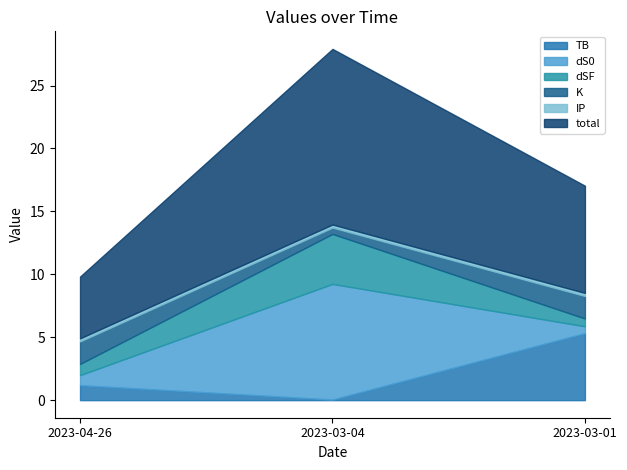

Which category has the highest value in the TB series?

2023-03-01